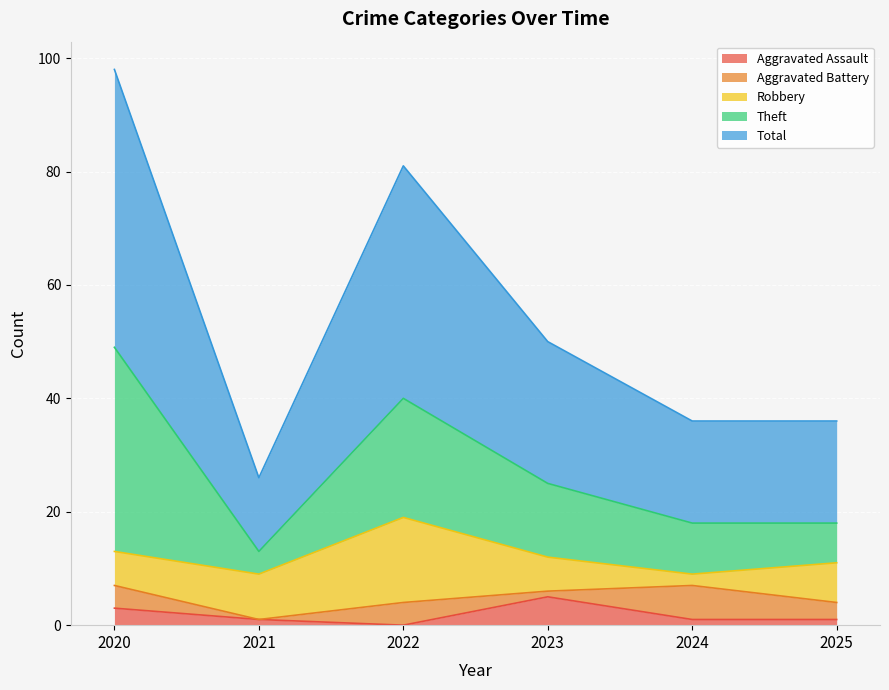

Is it true that Aggravated Battery equals 3 at 2022?

False